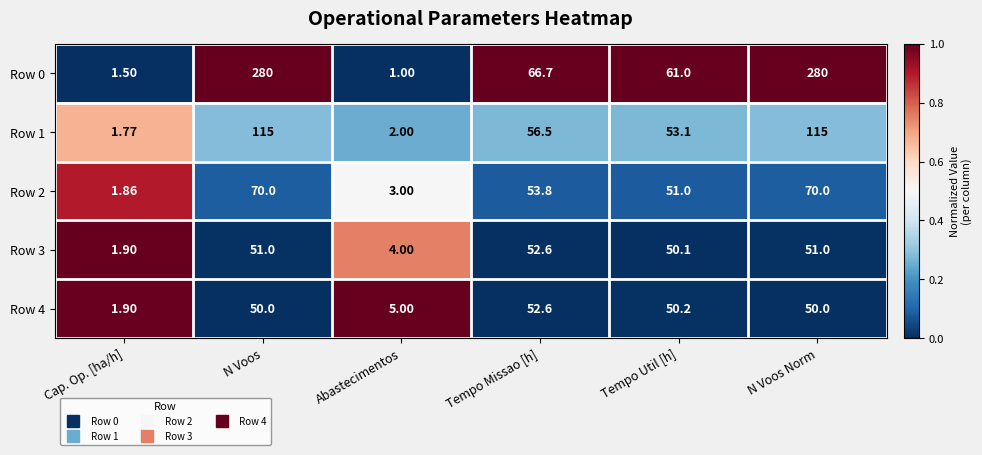

Where is Row 3 nearest to the value 27?

Abastecimentos